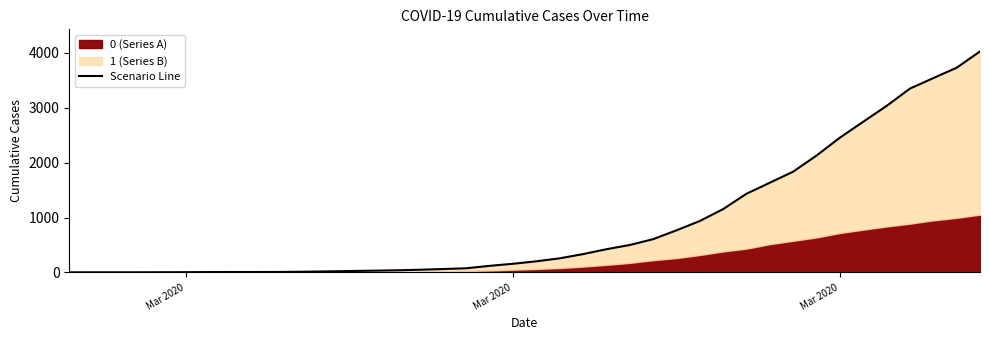

How many values exceed 204?

19